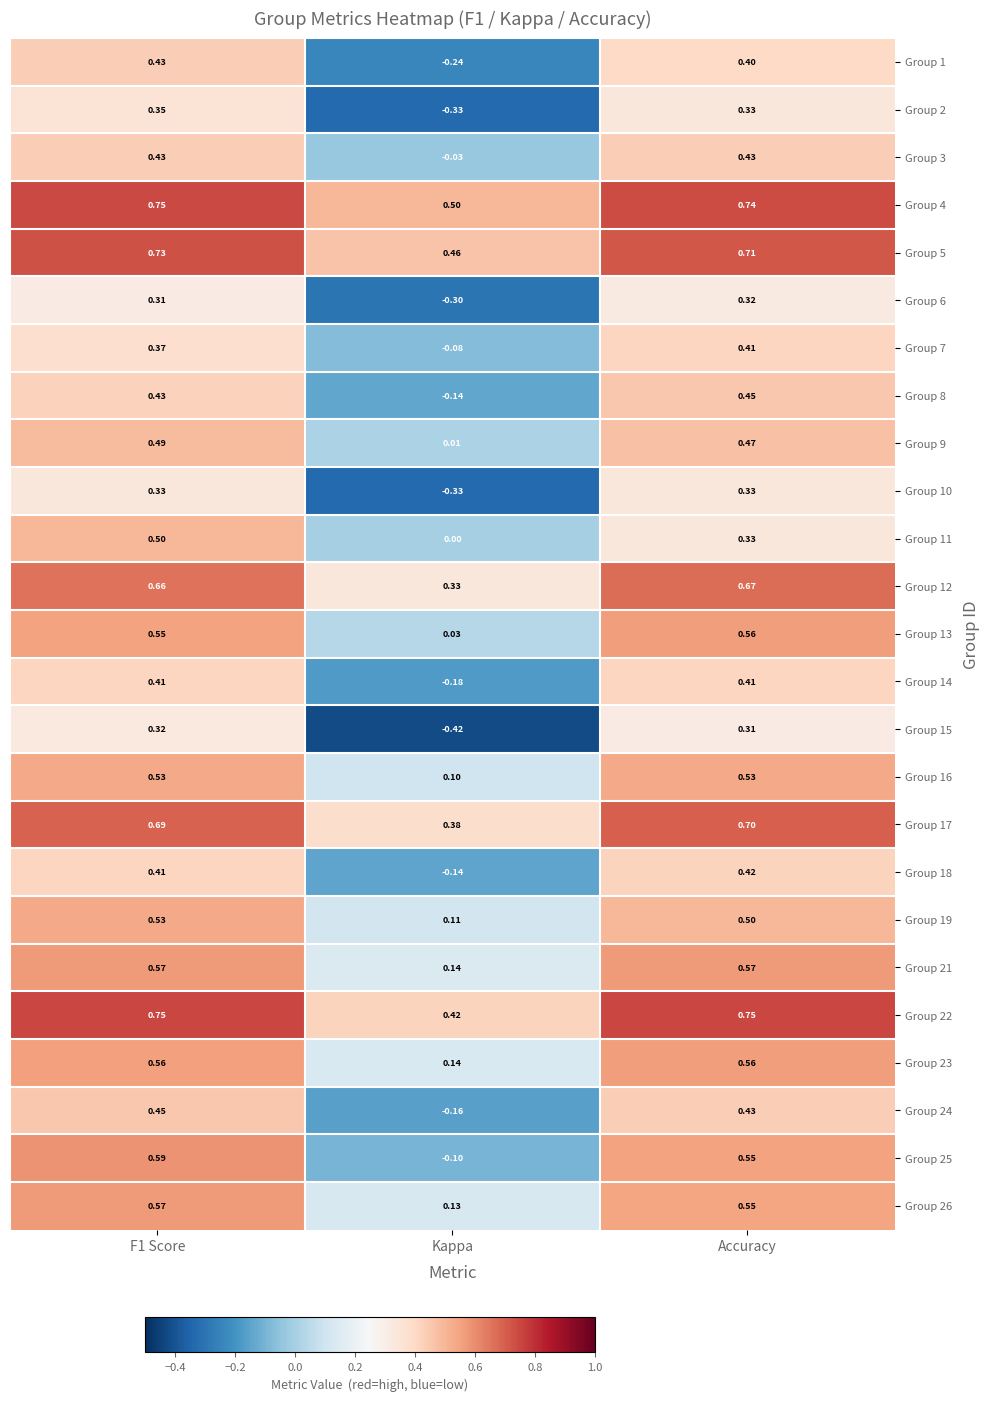

Is the value of Group 21 at Accuracy greater than the value of Group 13 at Kappa?

Yes